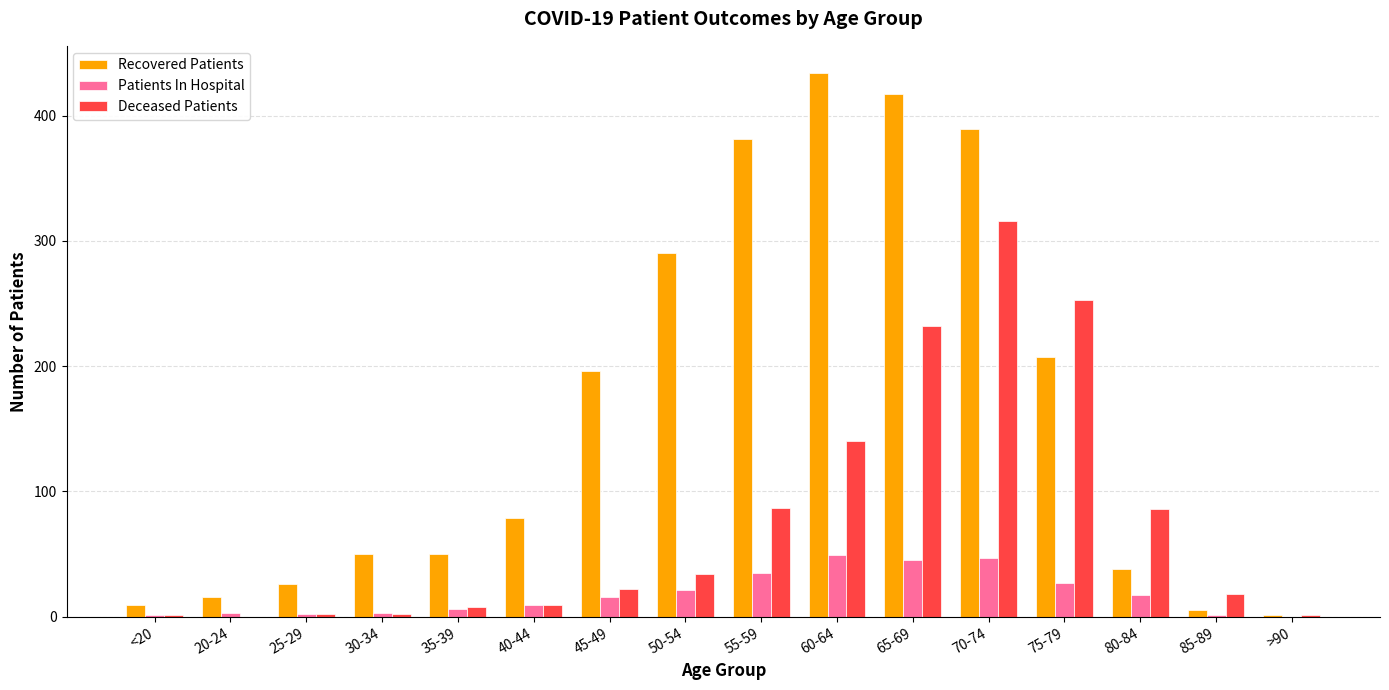

What value does the Deceased Patients series have at 35-39?

8